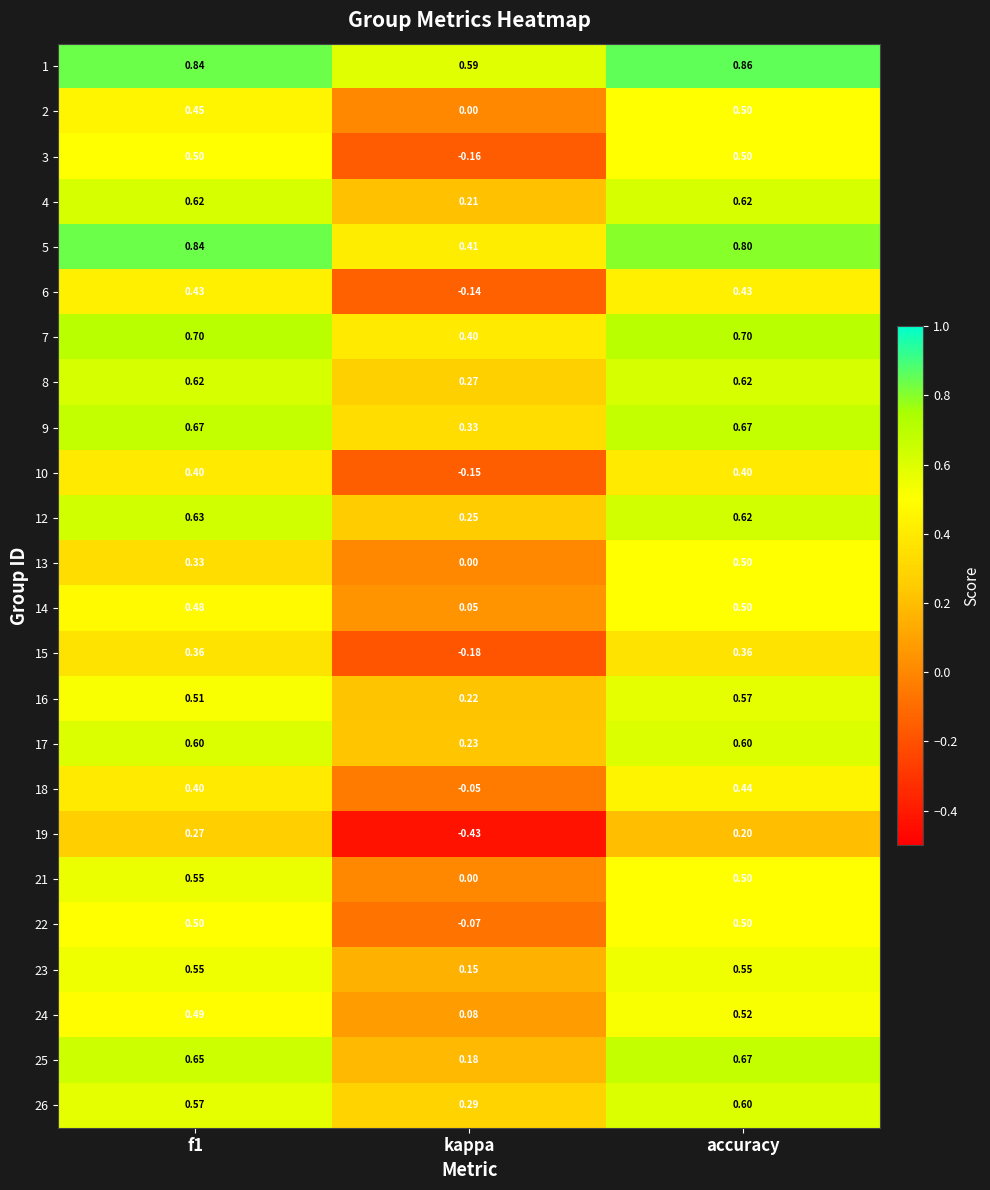

Is the value of 19 at accuracy greater than the value of 17 at accuracy?

No